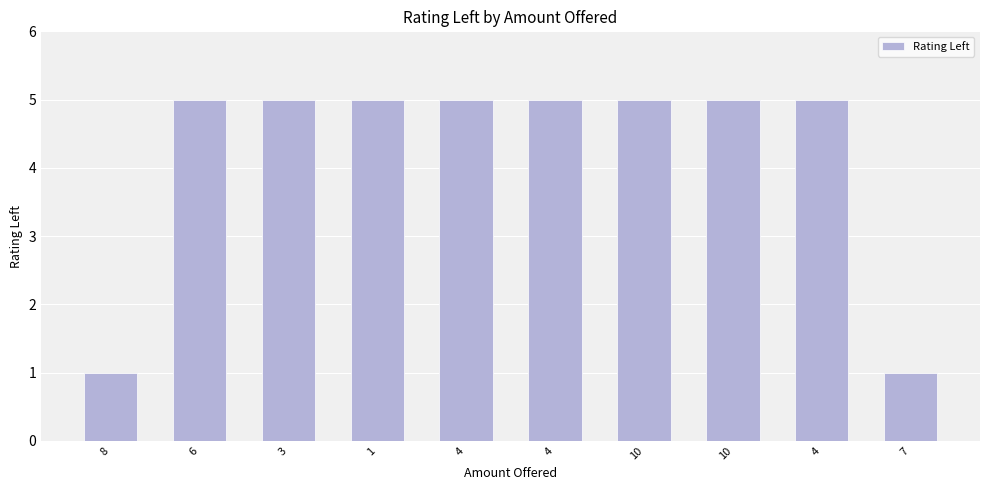

Rank the categories by value from lowest to highest.

8, 7, 6, 3, 1, 4, 4, 10, 10, 4